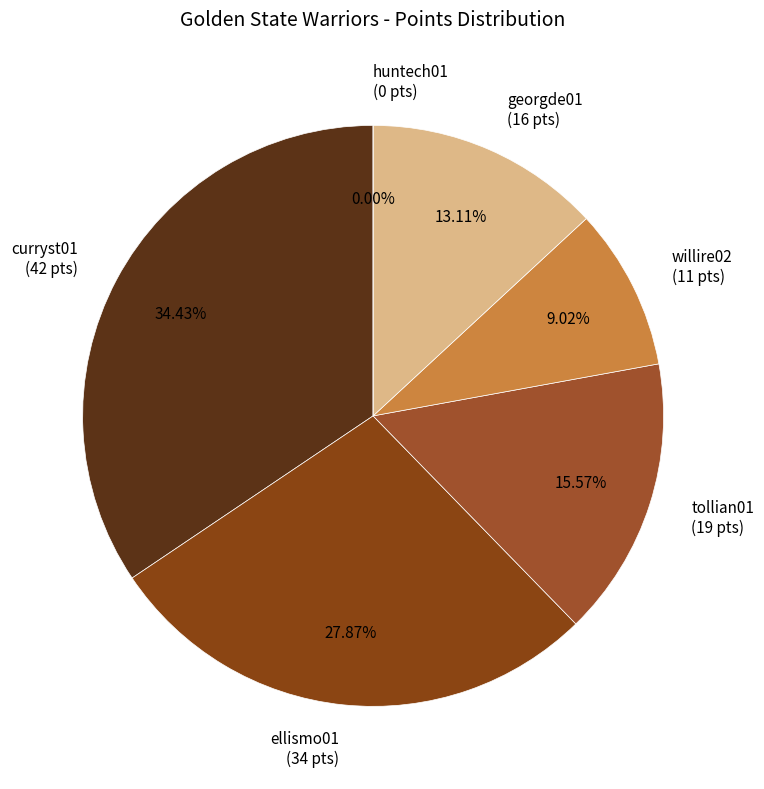

Between huntech01 and ellismo01, which is larger?

ellismo01